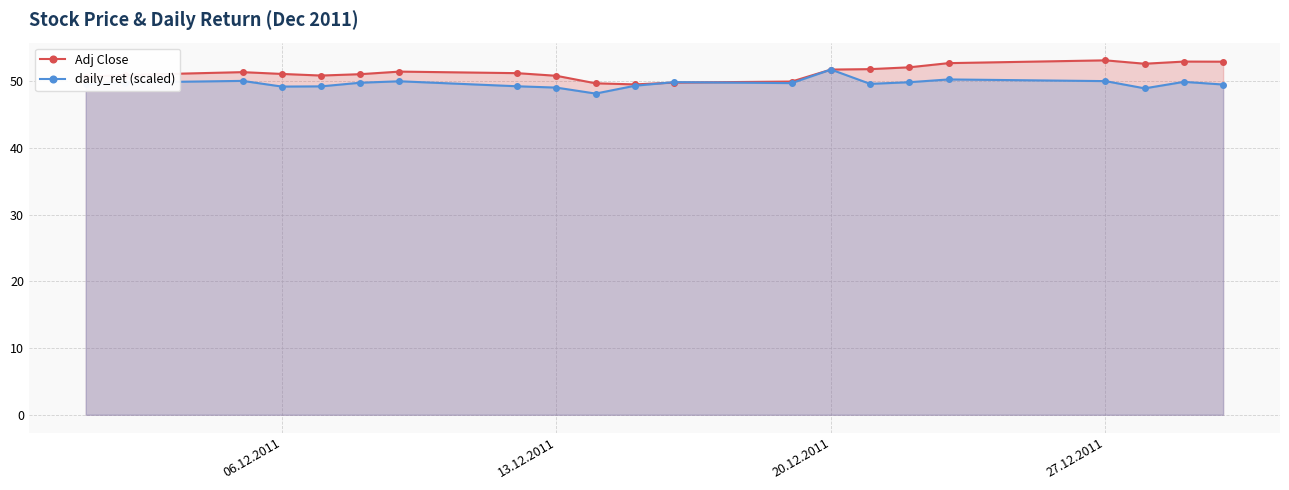

How many lines are shown in the chart?

2